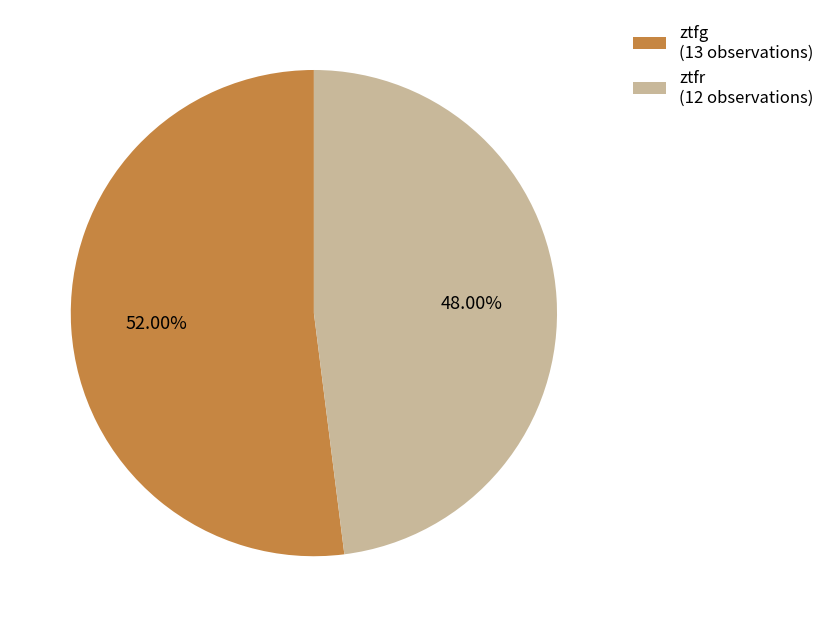

To the nearest percent, what is the difference between the largest and smallest slice percentages?

4%